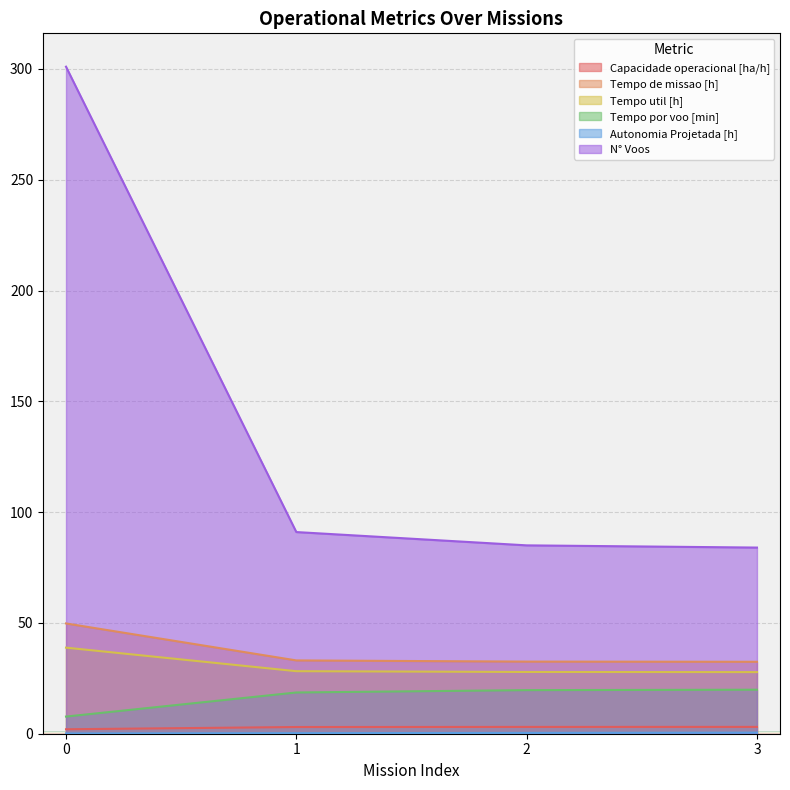

What is the difference between the highest and lowest values at 2?

84.6